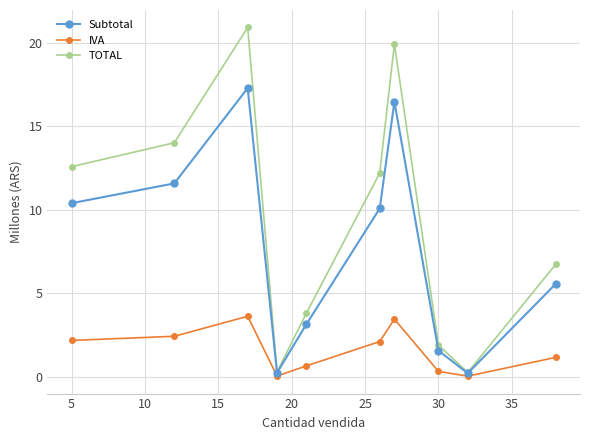

What is the value of the IVA point at the 7th from the left?

3.5